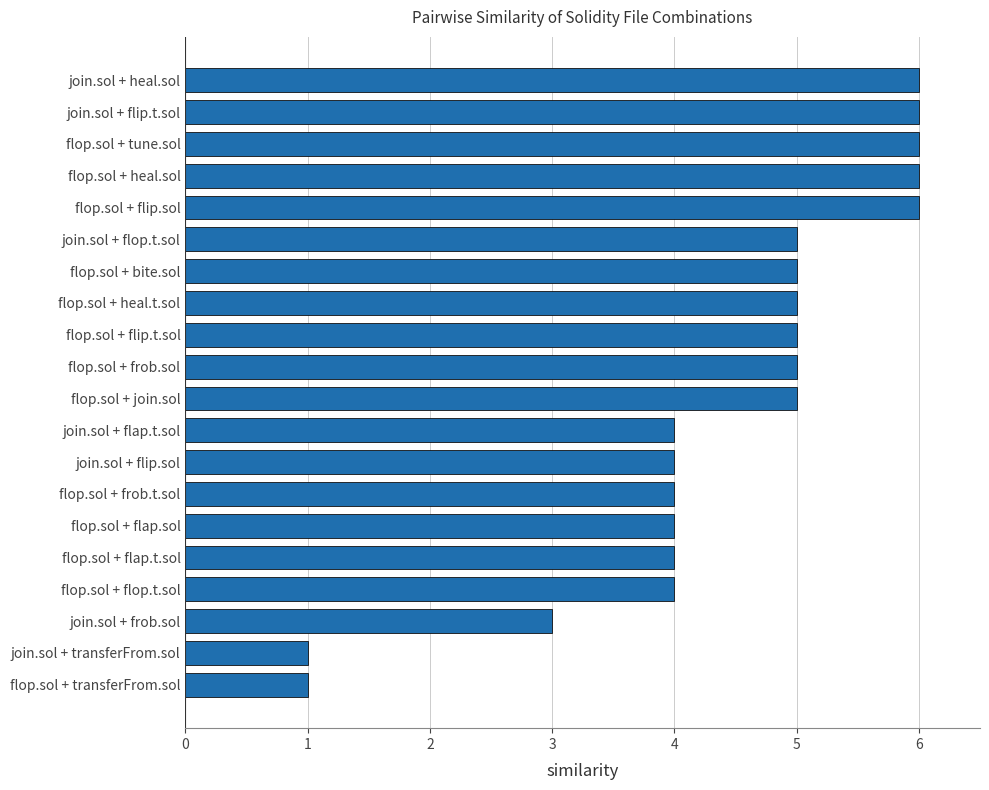

What is the difference between the maximum and minimum values?

5